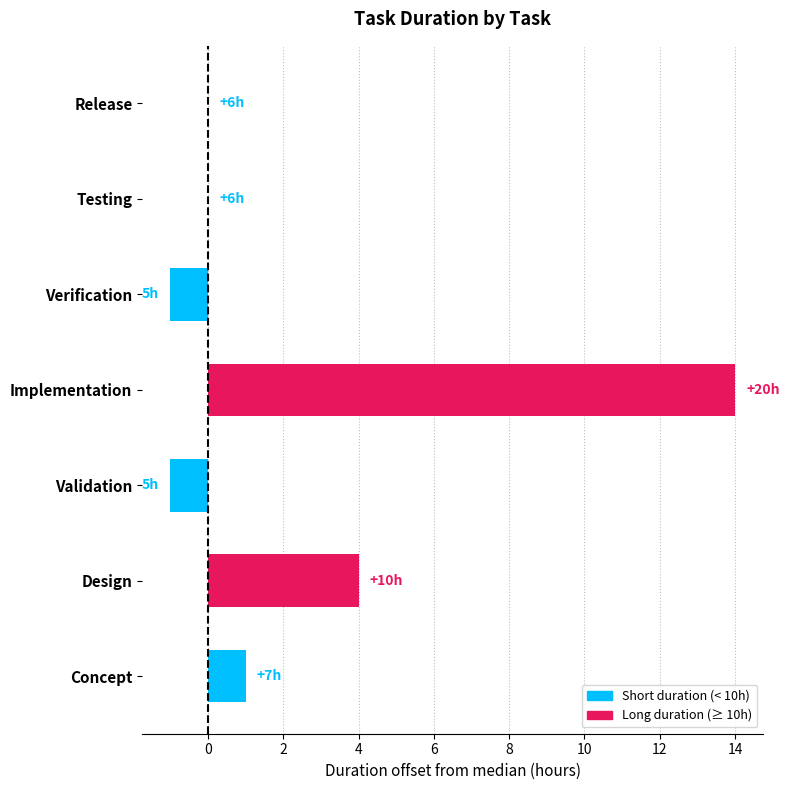

How many values exceed 0?

3